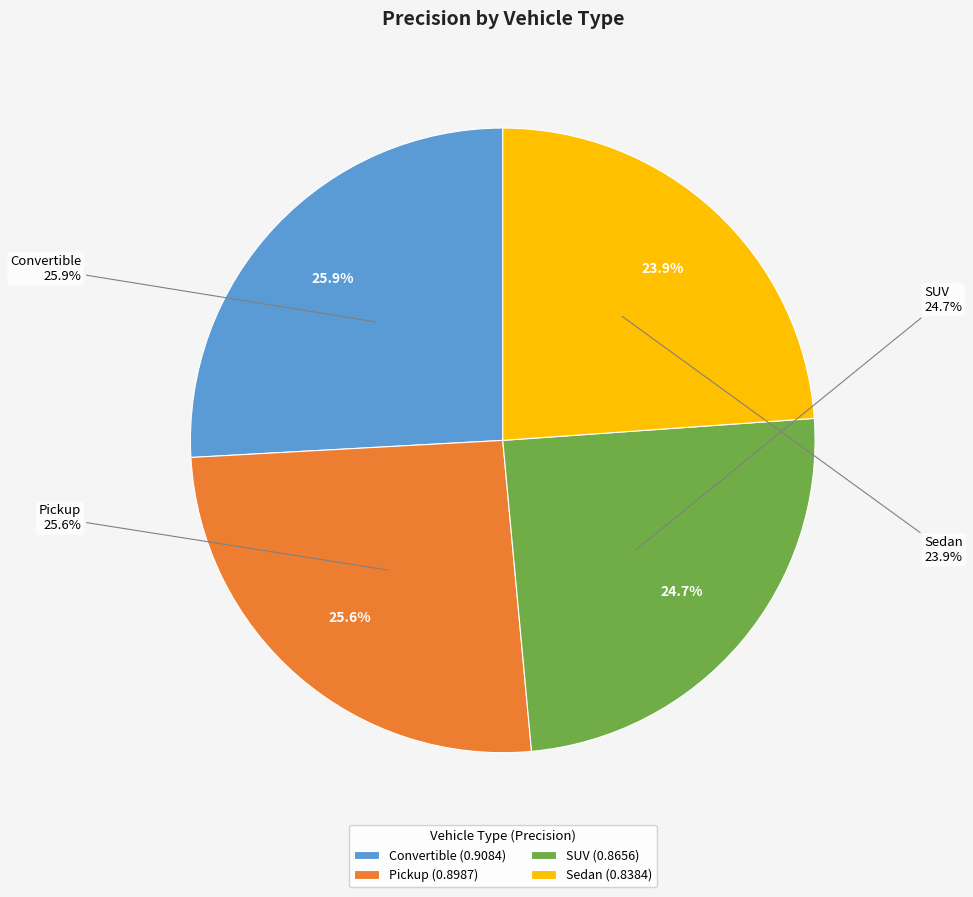

Is there a majority slice in this chart?

No